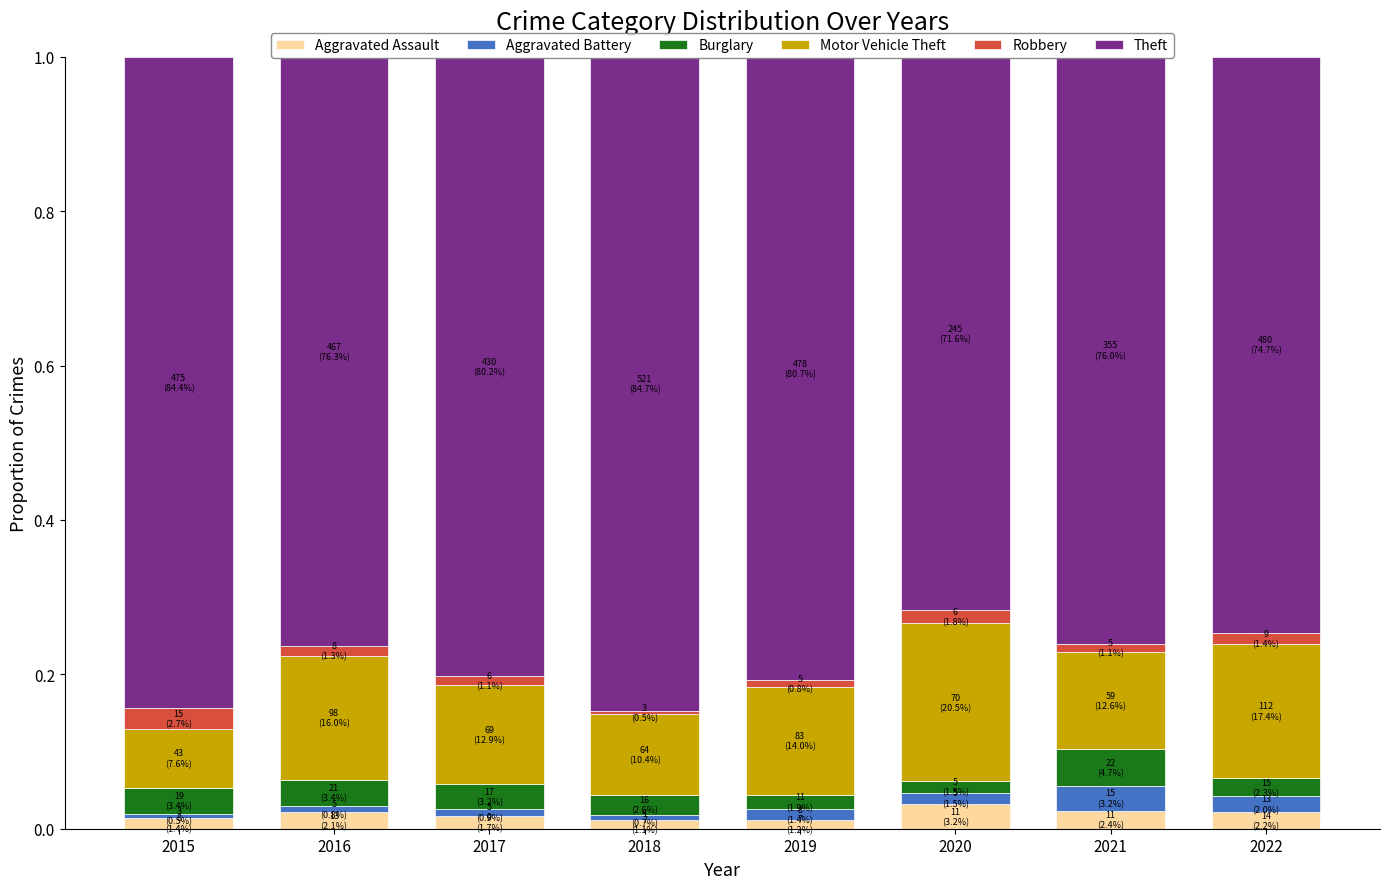

Which series changed the most between 2016 and 2021?

Motor Vehicle Theft